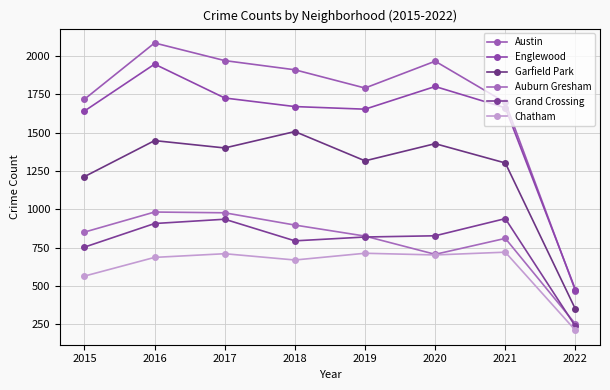

How many values in the Austin series are below 1911?

4